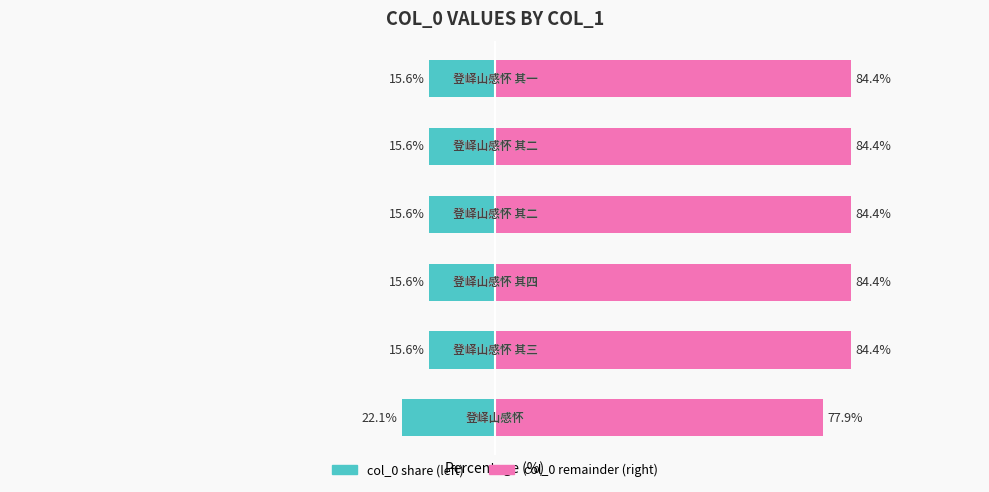

Reading right to left, extract all data points from this chart.

col_0 (left): -15.6	-15.6	-15.6	-15.6	-15.6	-22.1
col_0 (right): 84.4	84.4	84.4	84.4	84.4	77.9